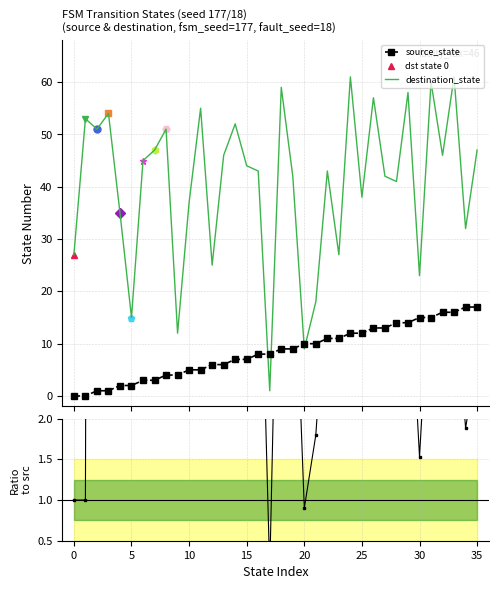

Between 21 and 24, which is larger?

24